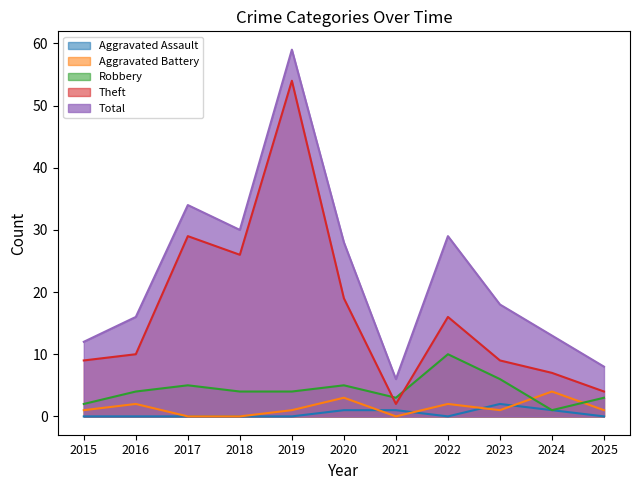

How many values in the Robbery series exceed 4?

4